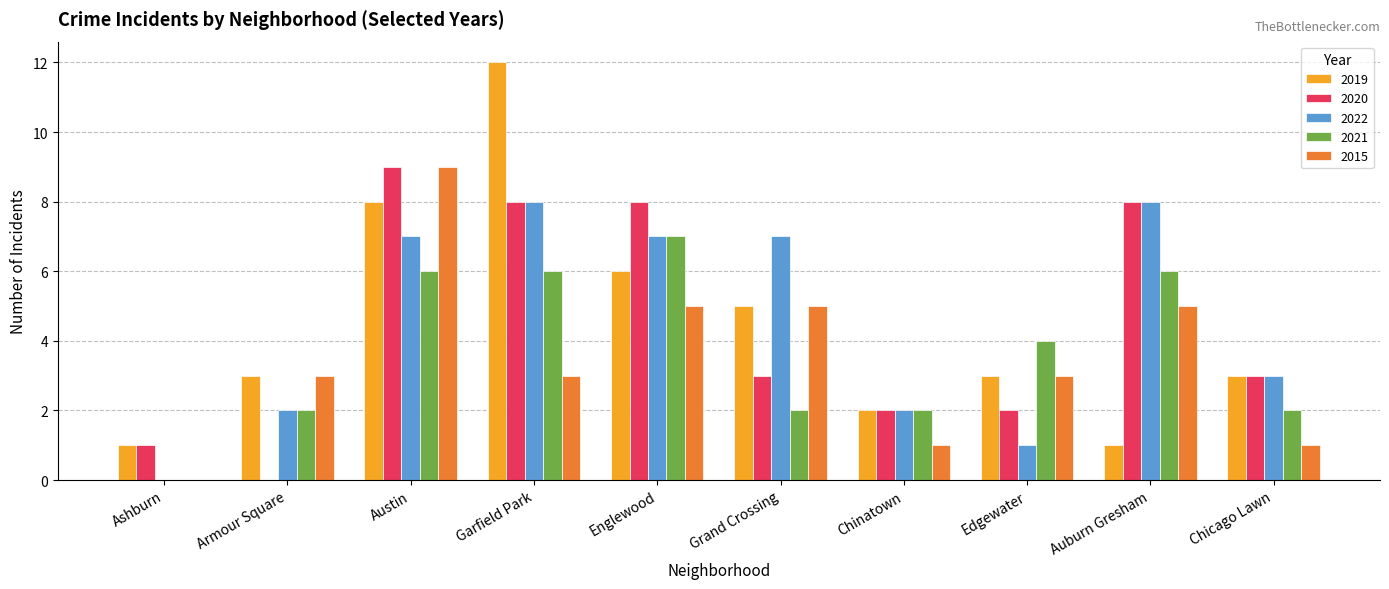

Which category has the highest value in the 2020 series?

Austin